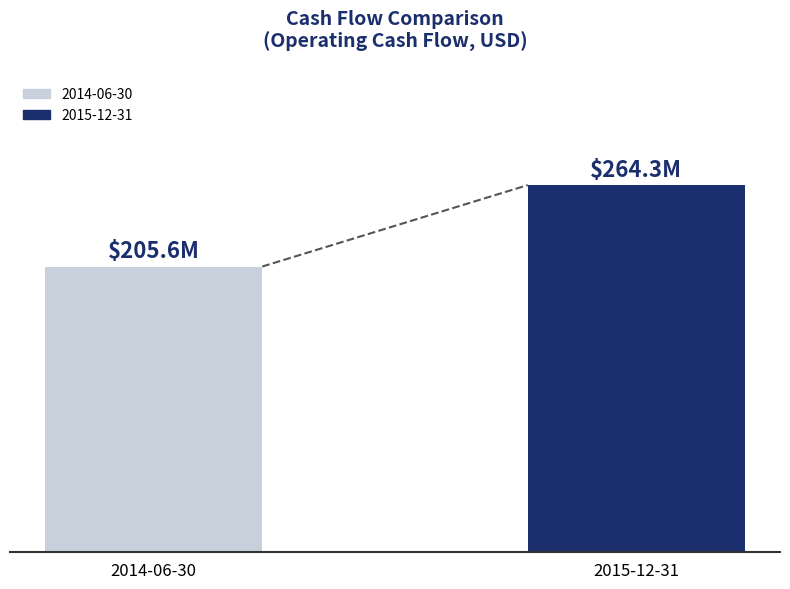

Where is the data nearest to the value 234?

2014-06-30